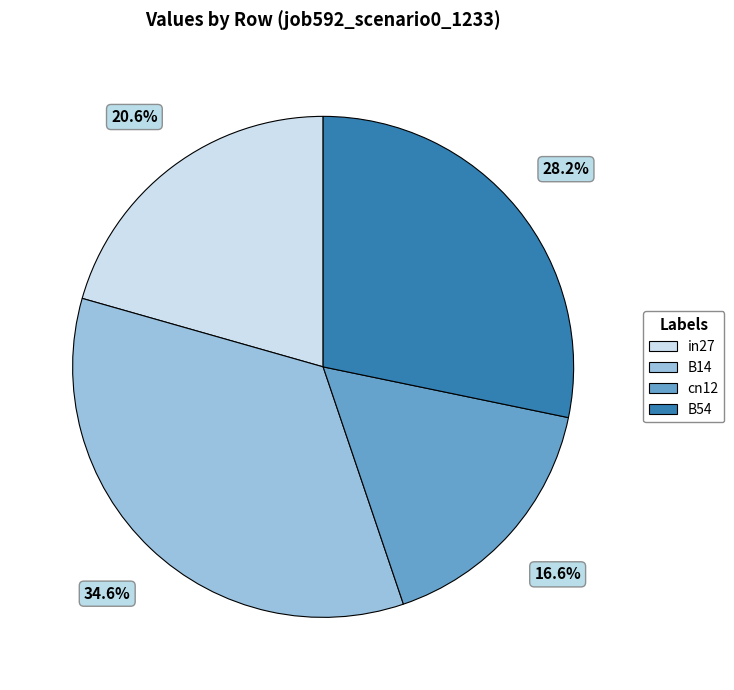

Is it true that B14 is 28% of the pie?

False